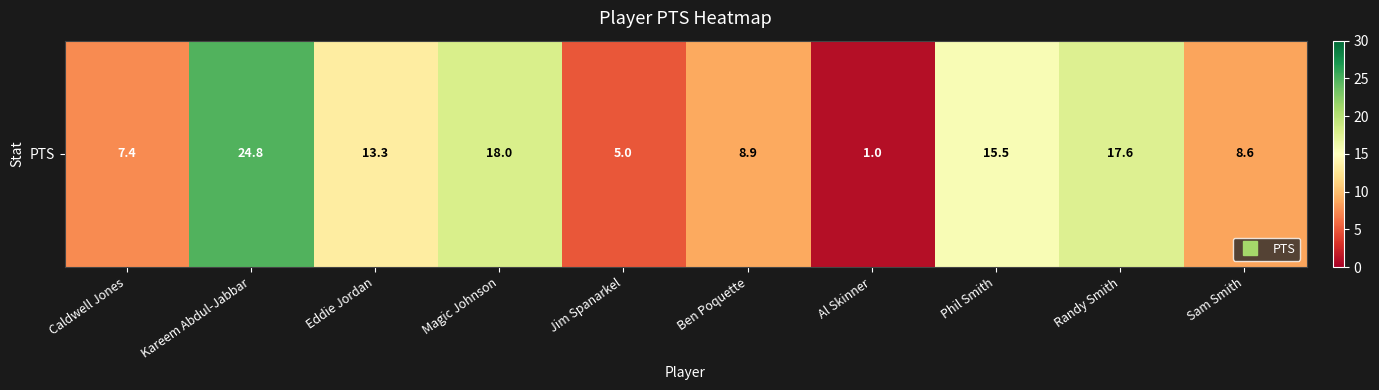

Reading left to right, list all the values displayed in this chart.

Caldwell Jones=7.4	Kareem Abdul-Jabbar=24.8	Eddie Jordan=13.3	Magic Johnson=18.0	Jim Spanarkel=5.0	Ben Poquette=8.9	Al Skinner=1.0	Phil Smith=15.5	Randy Smith=17.6	Sam Smith=8.6